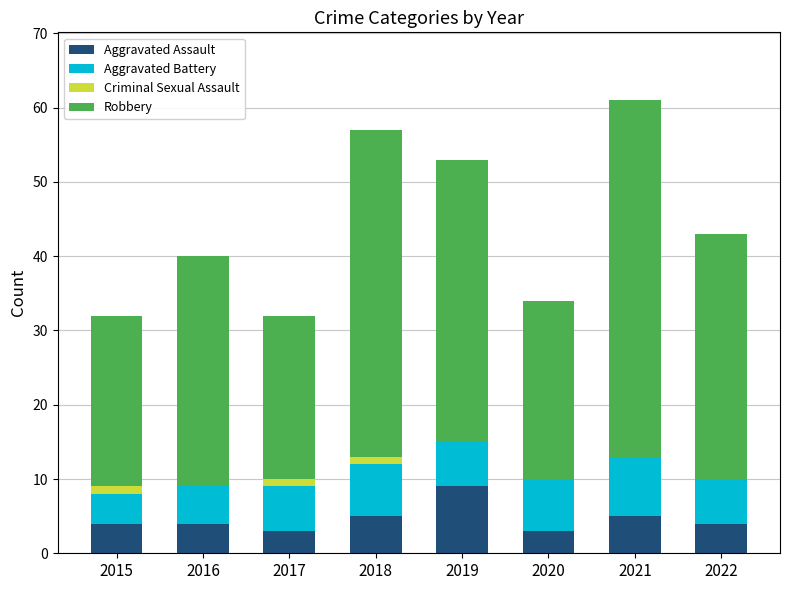

What is the maximum value for Aggravated Assault?

9